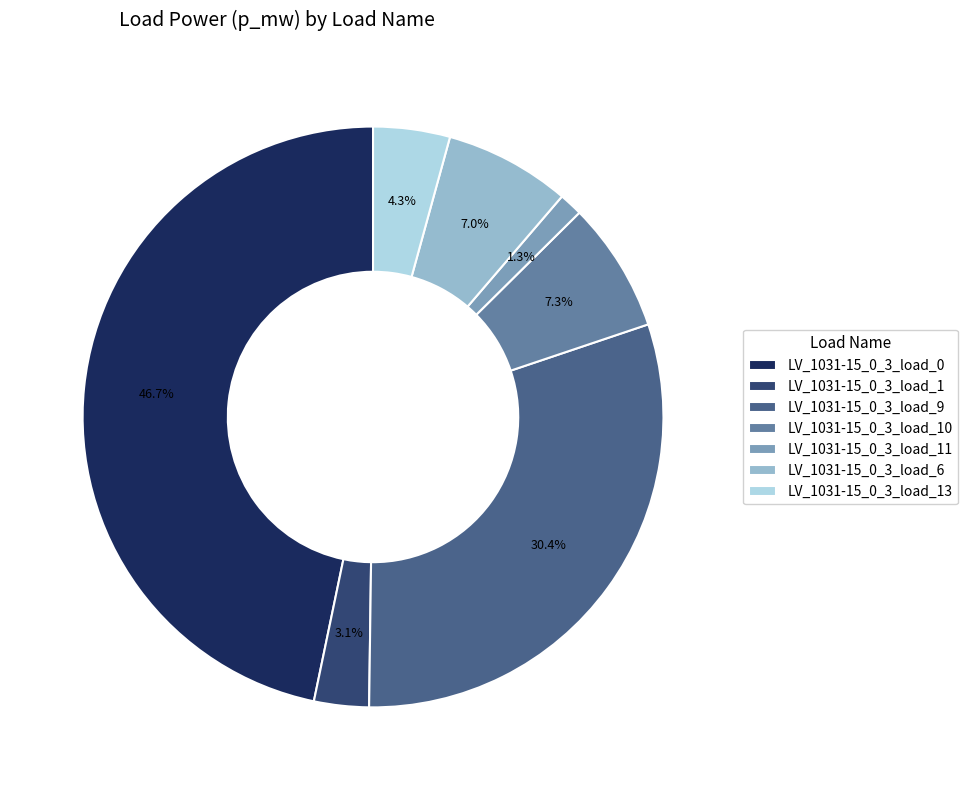

Count the number of slices in the pie.

7